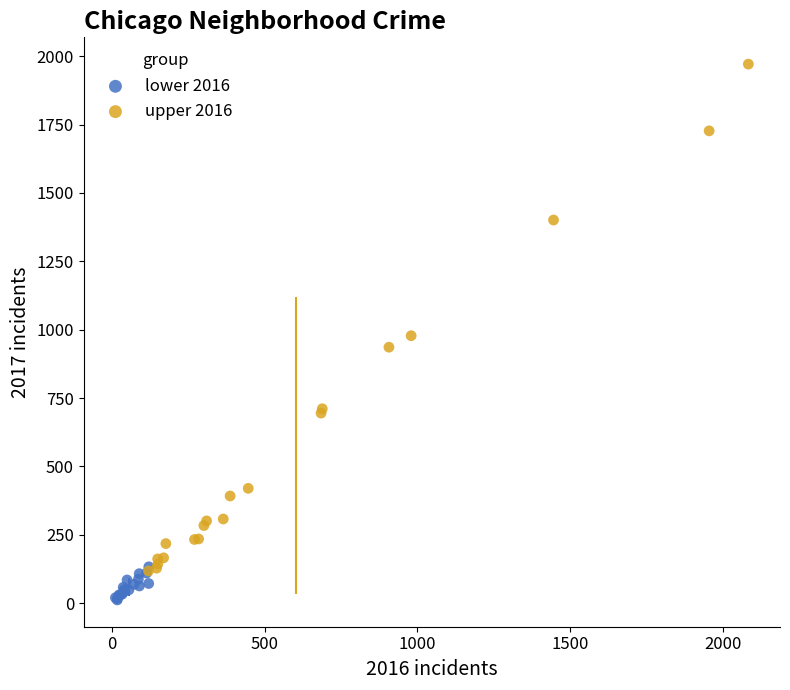

Which series contains the highest Y value?

upper 2016